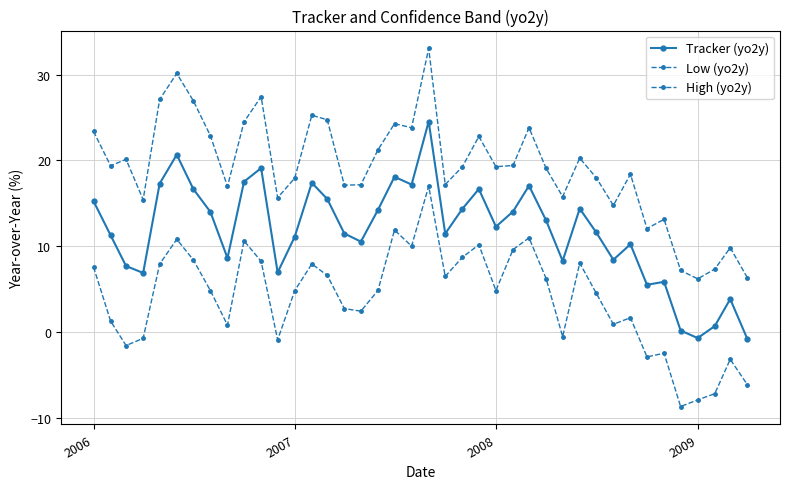

In Low (yo2y), how many points are higher than both neighbors (excluding endpoints)?

11